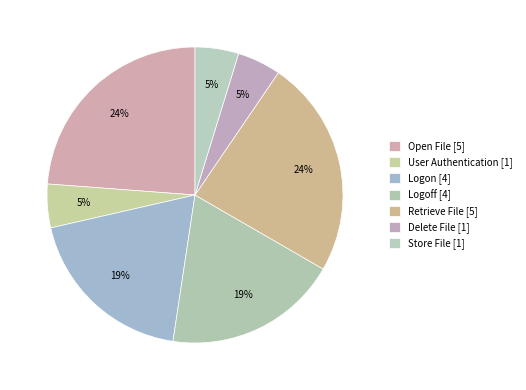

To the nearest percent, what is the average slice percentage?

14%